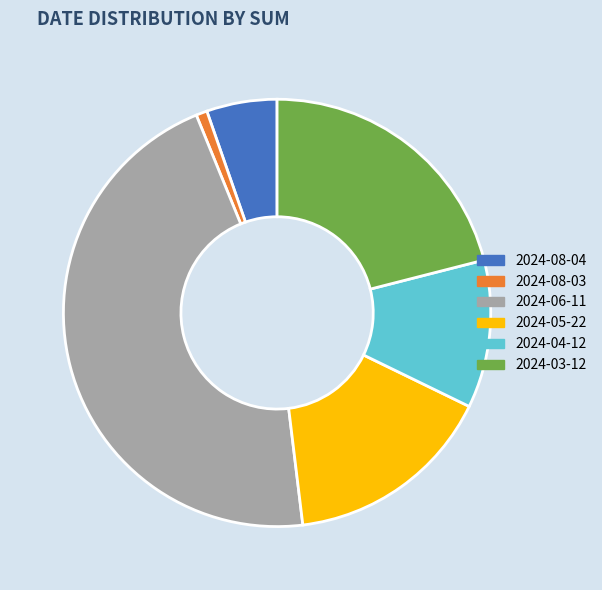

How many segments does this pie chart have?

6